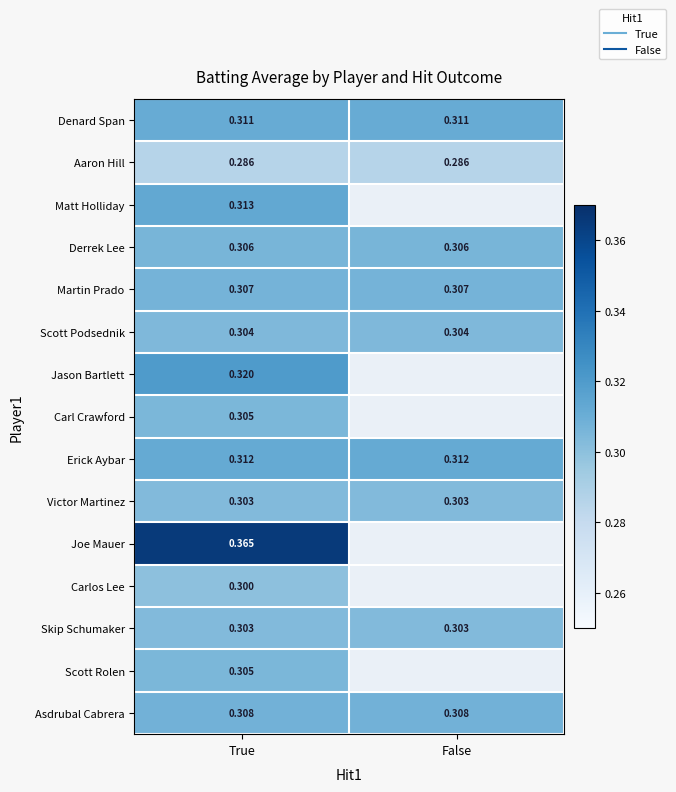

What is the difference between the highest and lowest values at True?

0.1